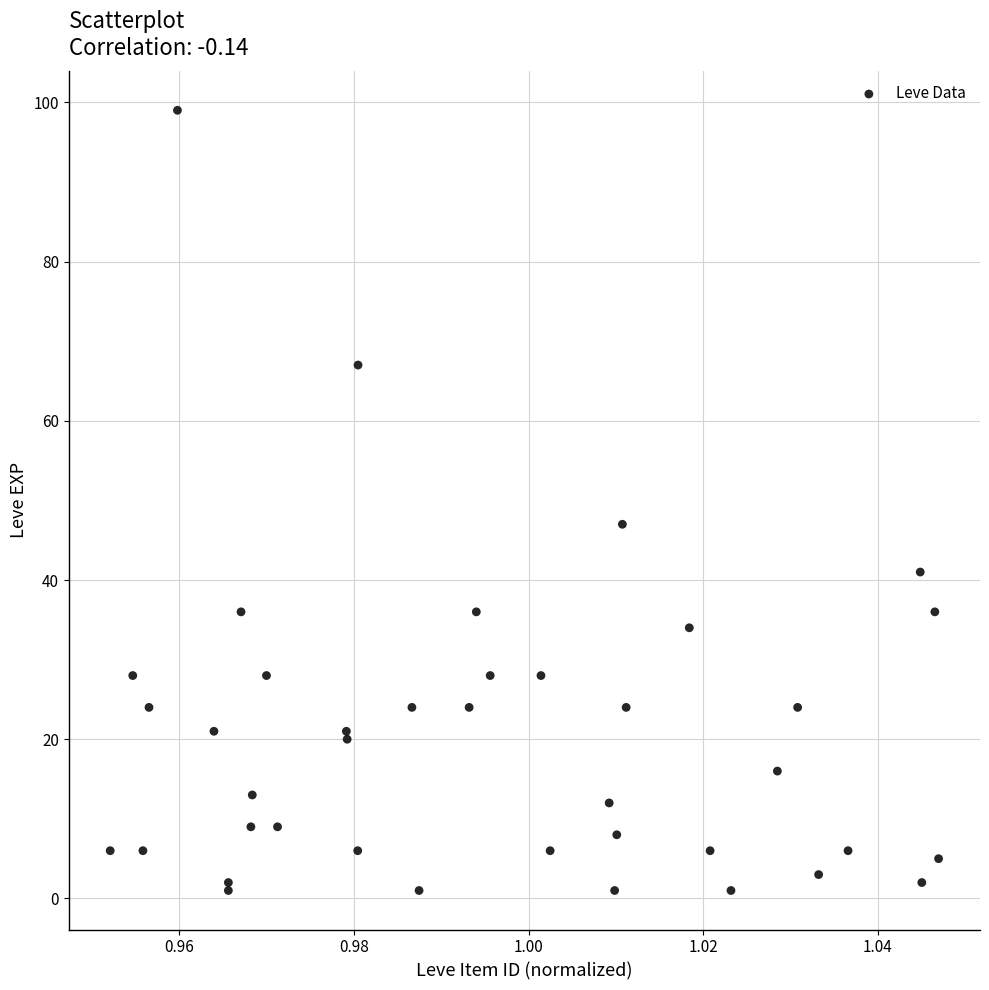

What Y value in the scatter plot is closest to 50?

47